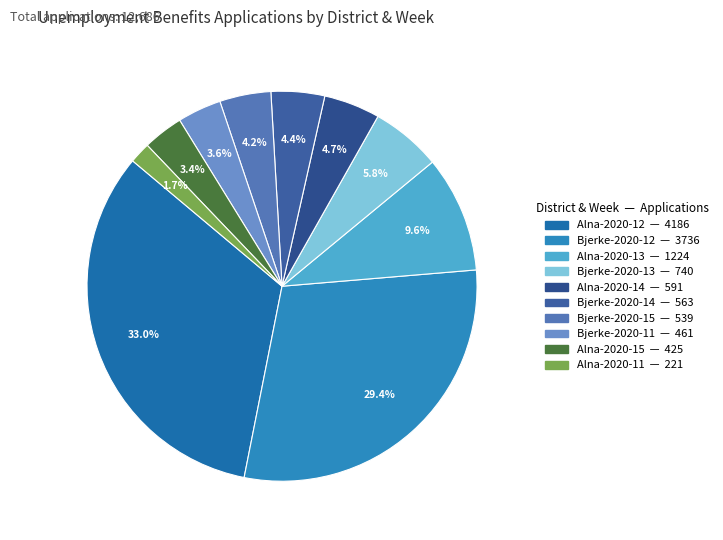

Is it true that Alna-2020-12 is 33% of the pie?

True